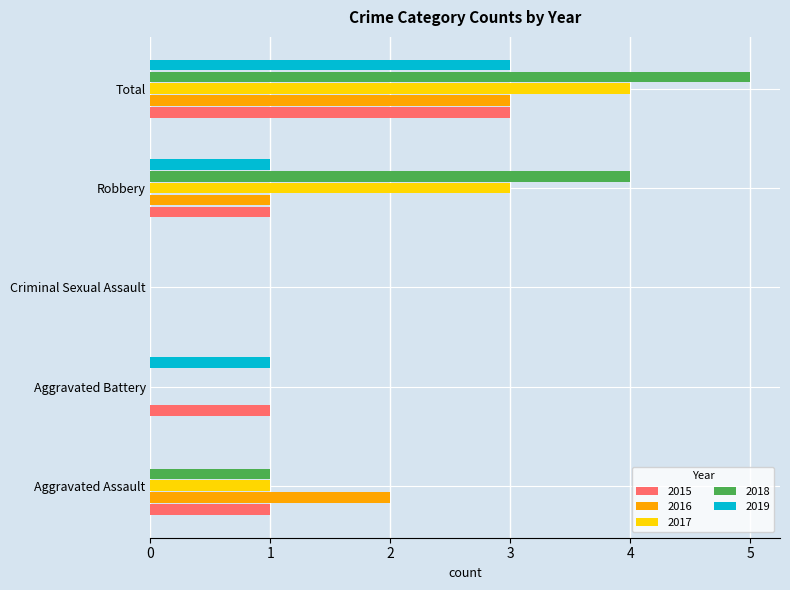

The 2019 series shows 0 at Criminal Sexual Assault. True or false?

True